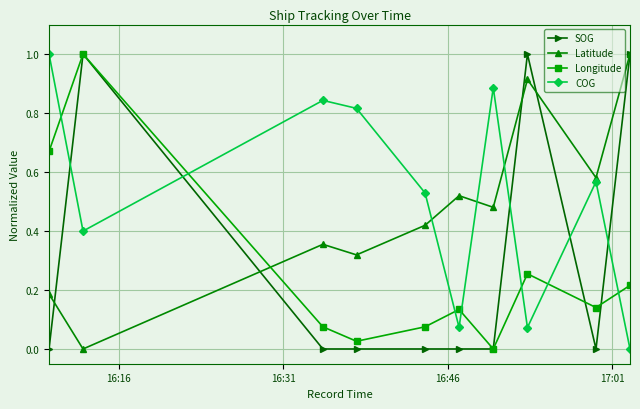

Rank the series by their average value, from lowest to highest.

Longitude, SOG, Latitude, COG